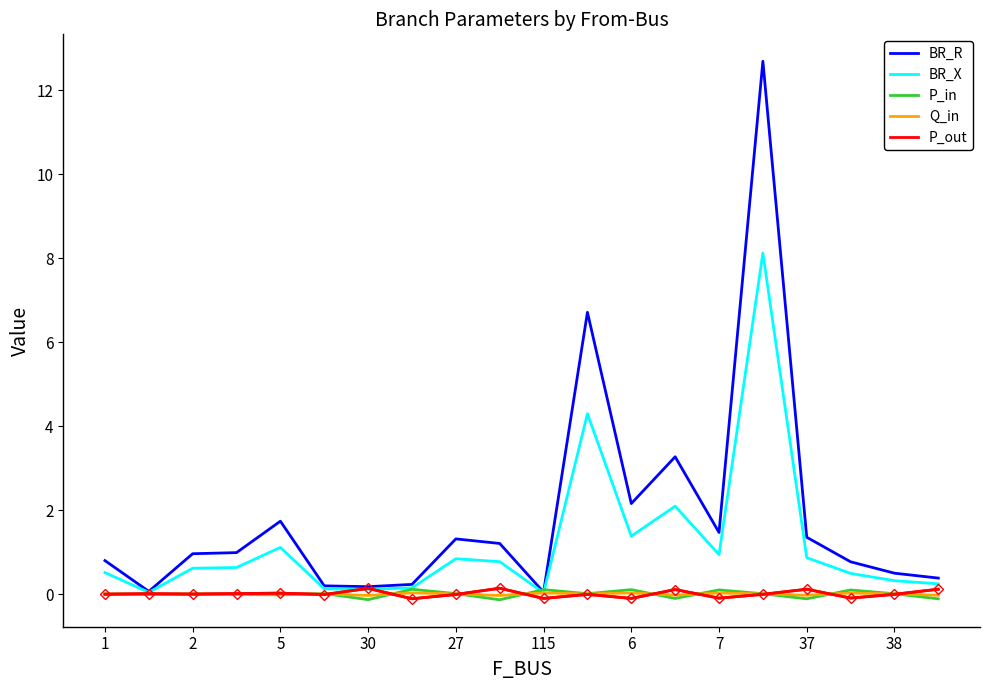

Which series has the widest spread of values?

BR_R